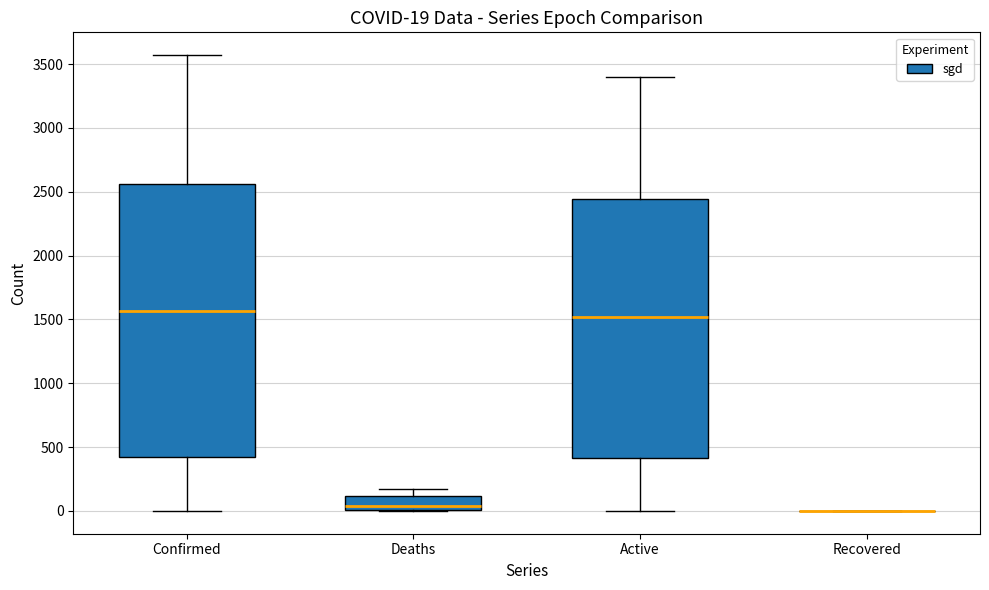

Comparing the boxes themselves (not the whiskers), which one is the tallest?

Confirmed